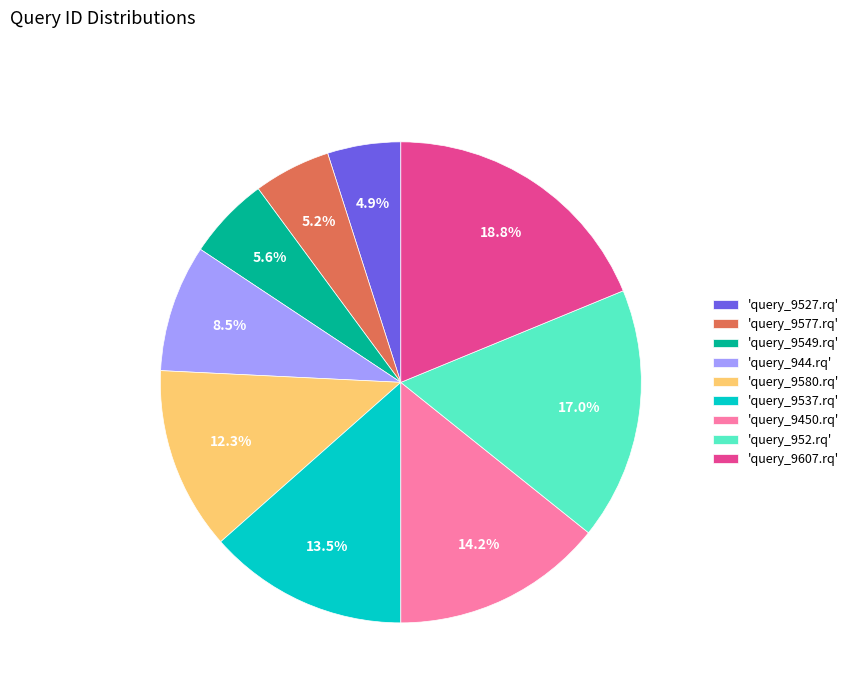

What is the largest slice in the pie chart?

'query_9607.rq'